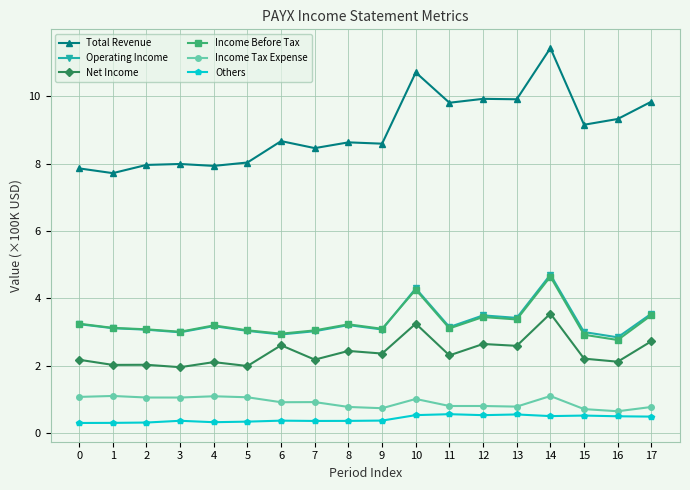

How many lines are shown in the chart?

6